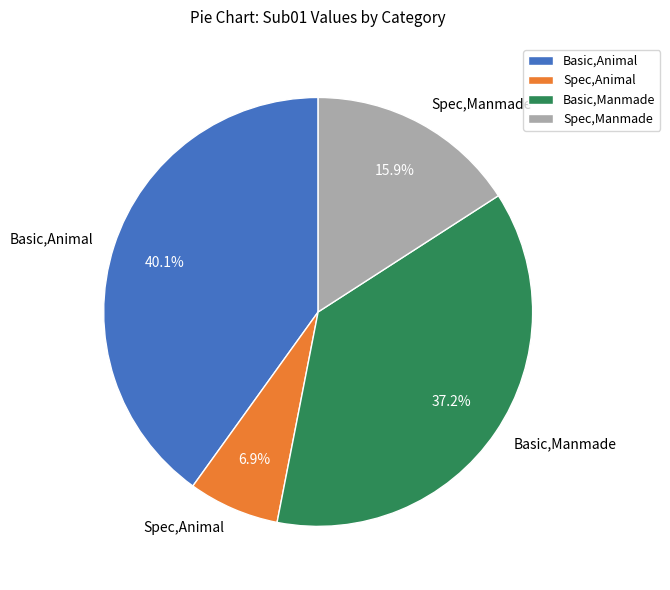

Combined, do Basic,Manmade and Spec,Animal account for over 50%?

No